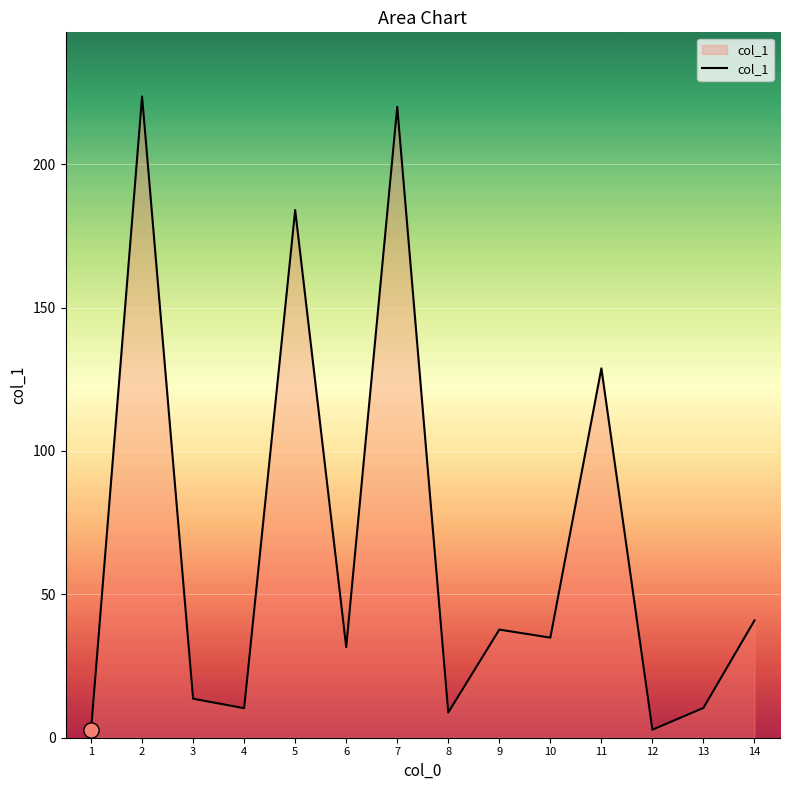

Approximately how many times larger is the value at 4 compared to 14?

0.3